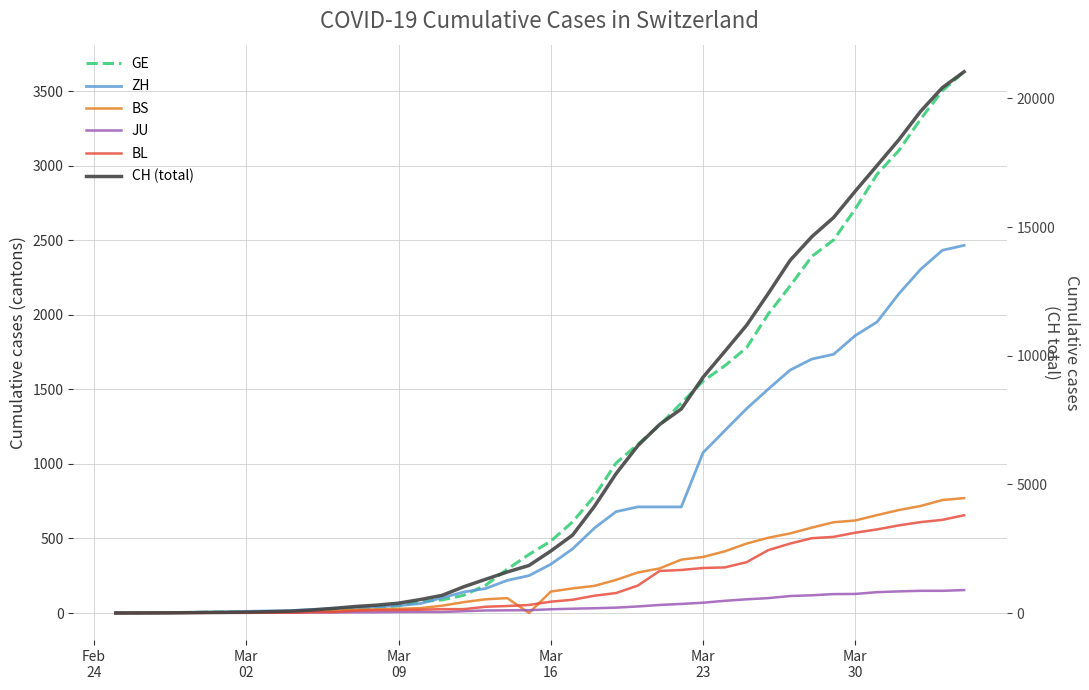

What is the difference between the maximum and second lowest values in the GE series?

3631